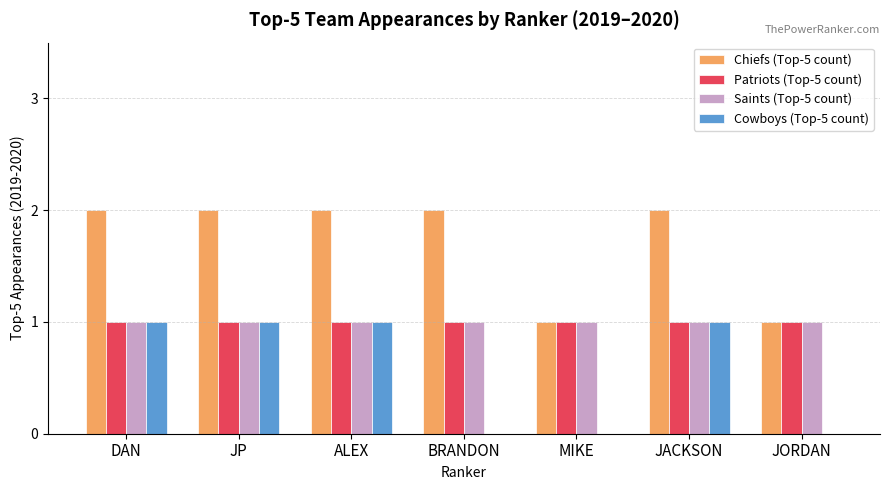

What is the total value across all series at JACKSON?

5